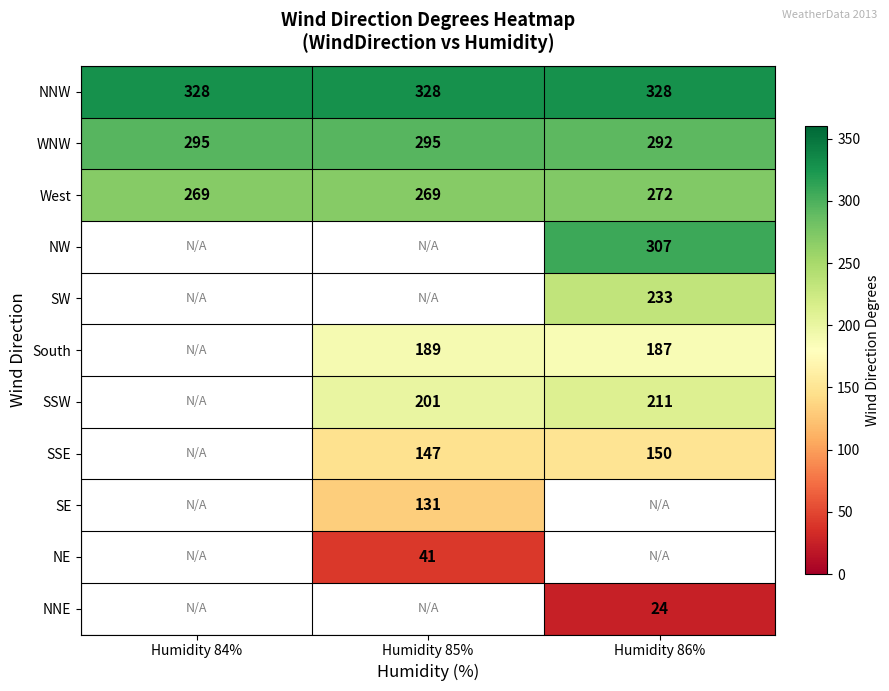

Where is WNW nearest to the value 293?

Humidity 86%